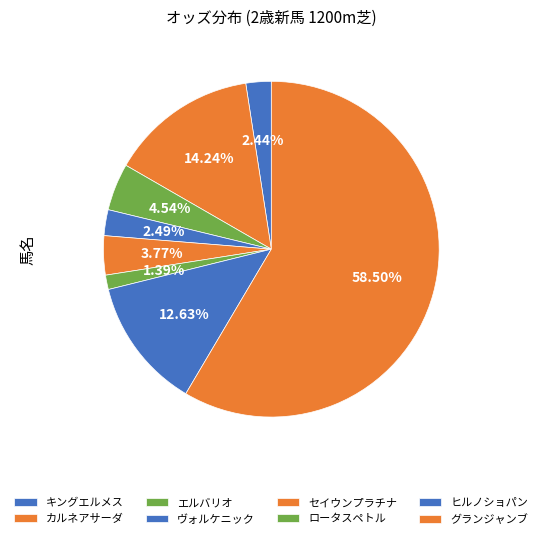

What is the ratio of the value at キングエルメス to the value at ヴォルケニック?

1.0